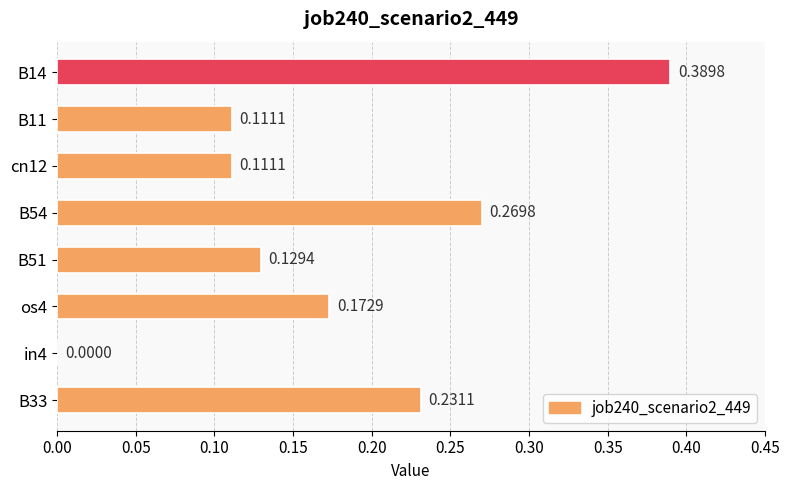

What is the sum of all values?

1.4